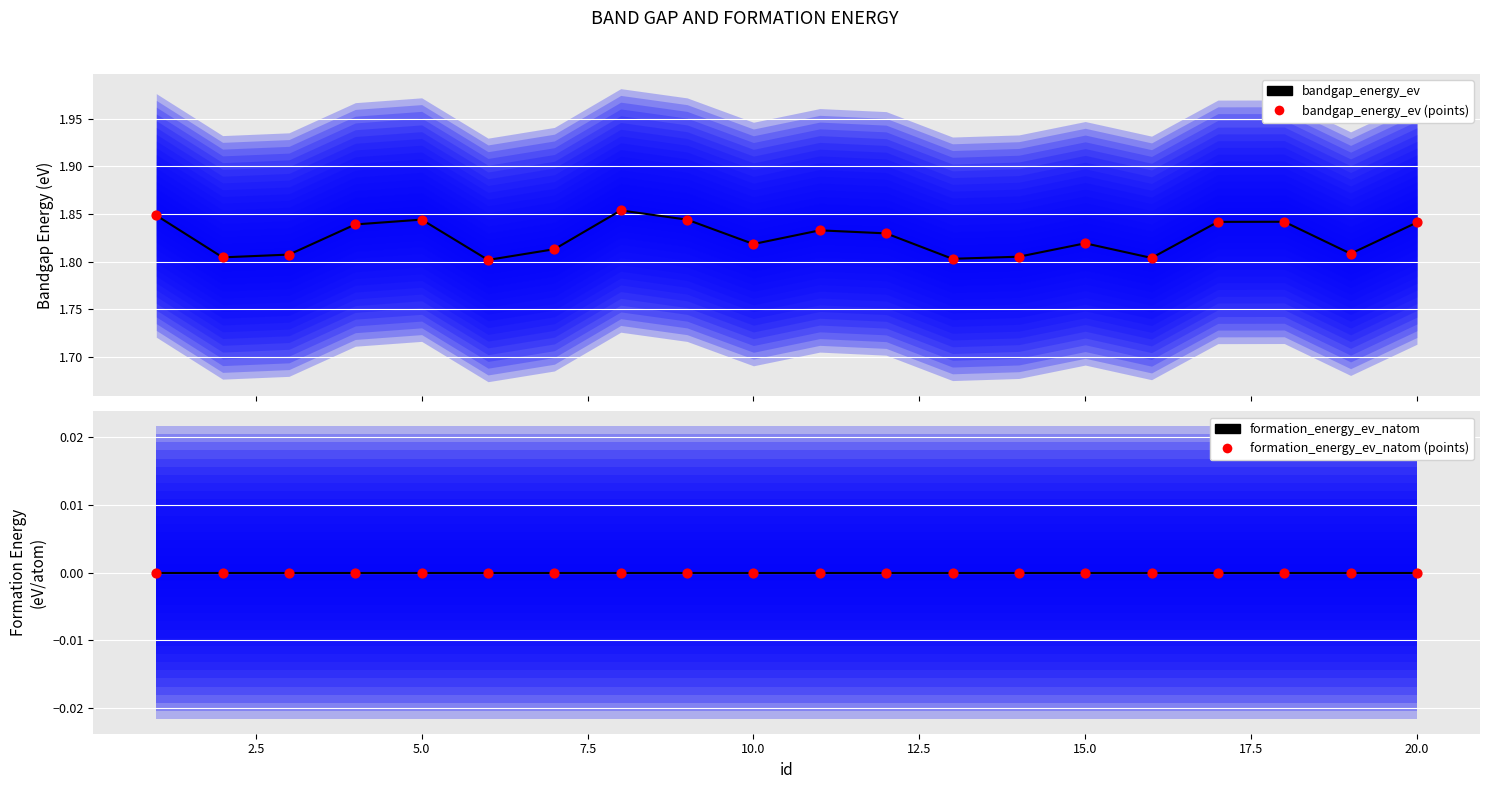

Which series has the largest total across all categories?

bandgap_energy_ev